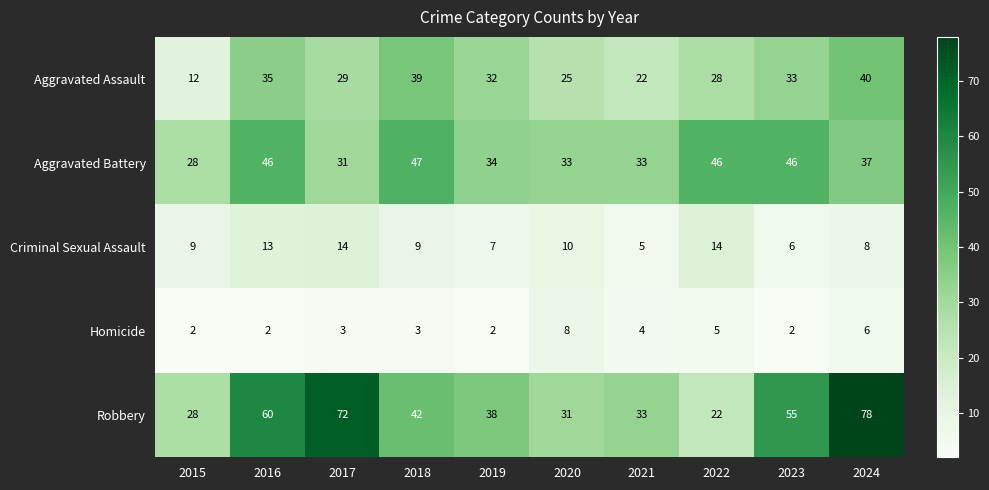

At which category is the sum across all series the highest?

2024